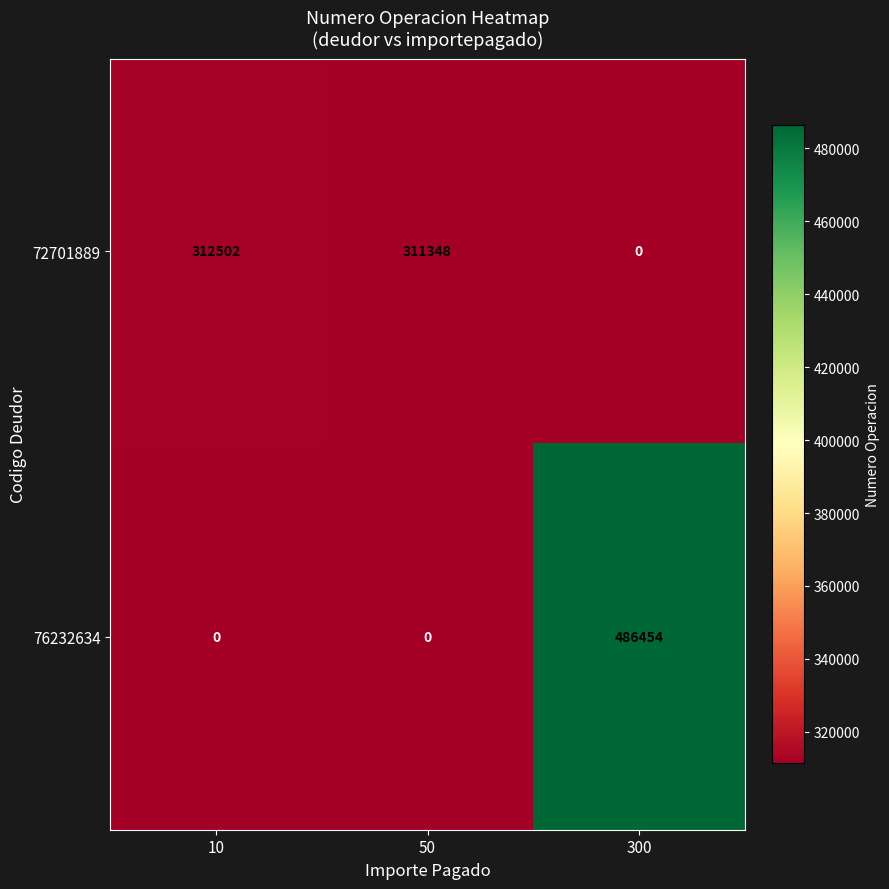

Where is 72701889 nearest to the value 156251?

50